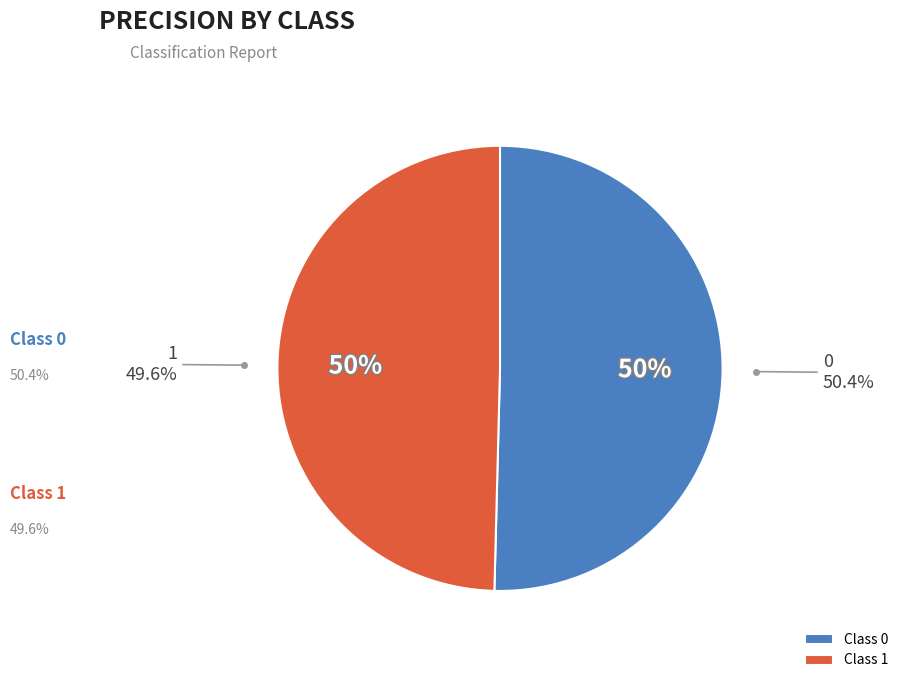

Is it true that 0 is 50% of the pie?

True